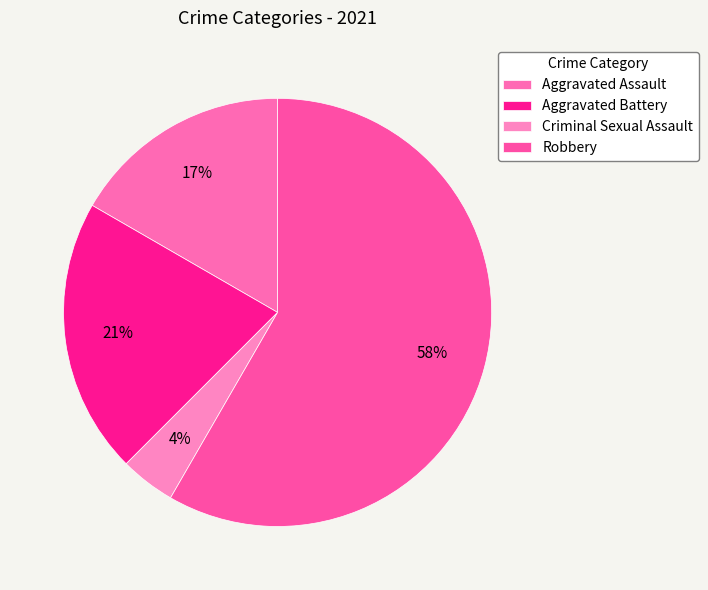

What is the ratio of the value at Robbery to the value at Aggravated Battery?

2.8